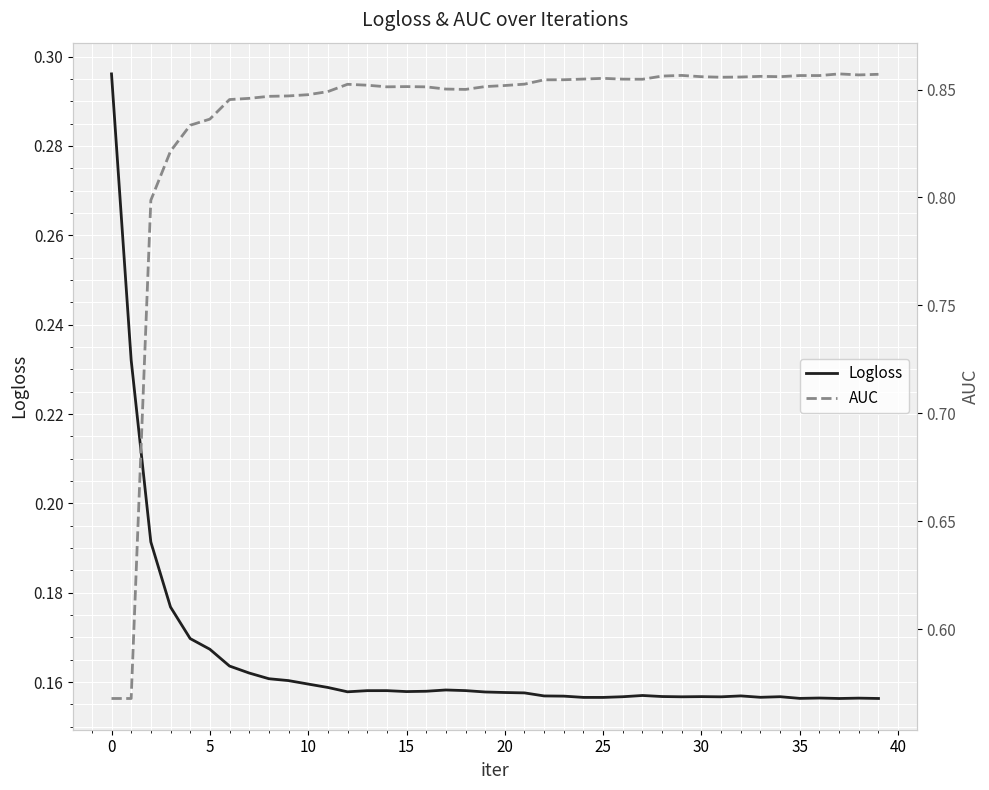

True or false: AUC has more than 0 interior local peaks.

True